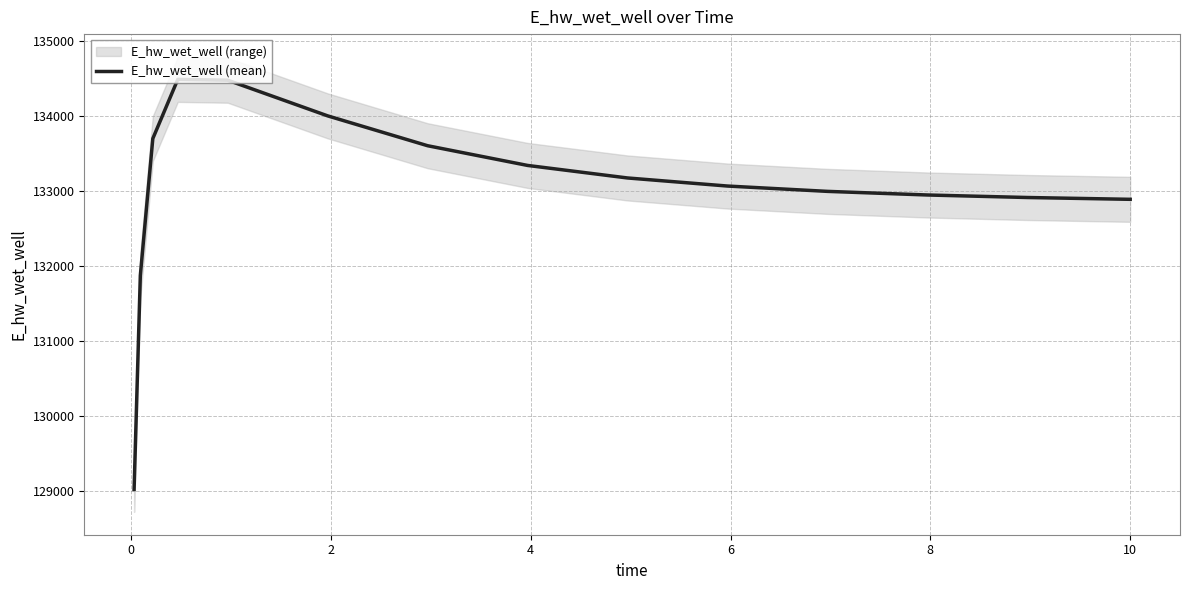

Which has a higher value, 0 or 10?

10